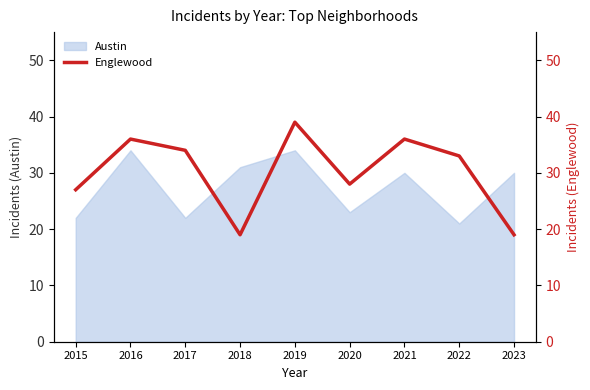

Between 2021 and 2020, which is larger?

2021